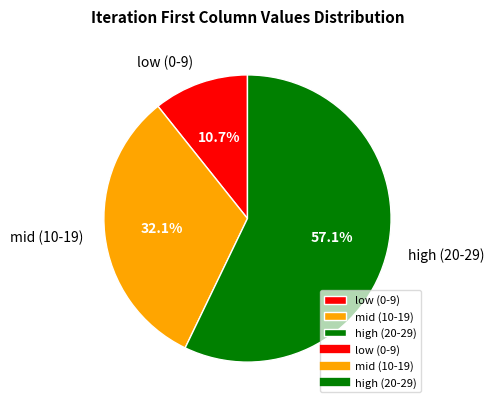

Which category has the smallest portion of the pie?

low (0-9)